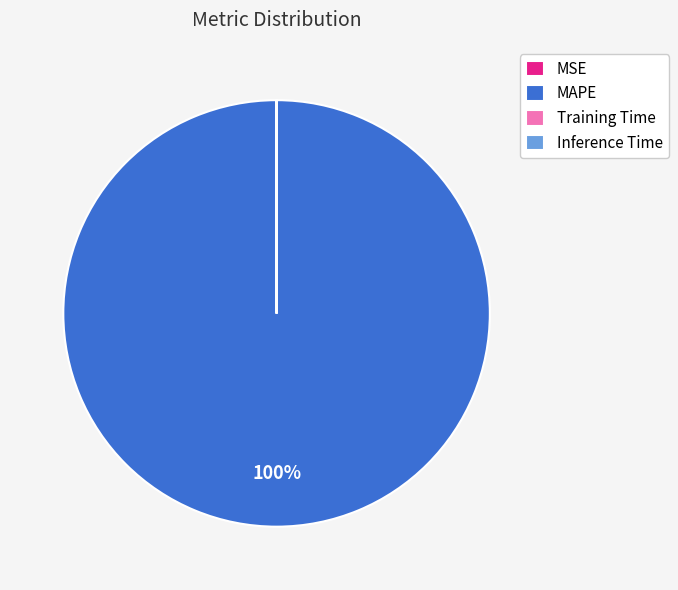

To the nearest percent, what is the difference between the largest and smallest slice percentages?

100%